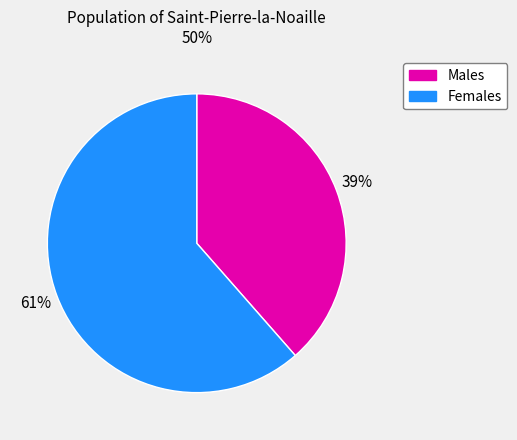

Do Females and Males together represent more than half of the pie?

Yes